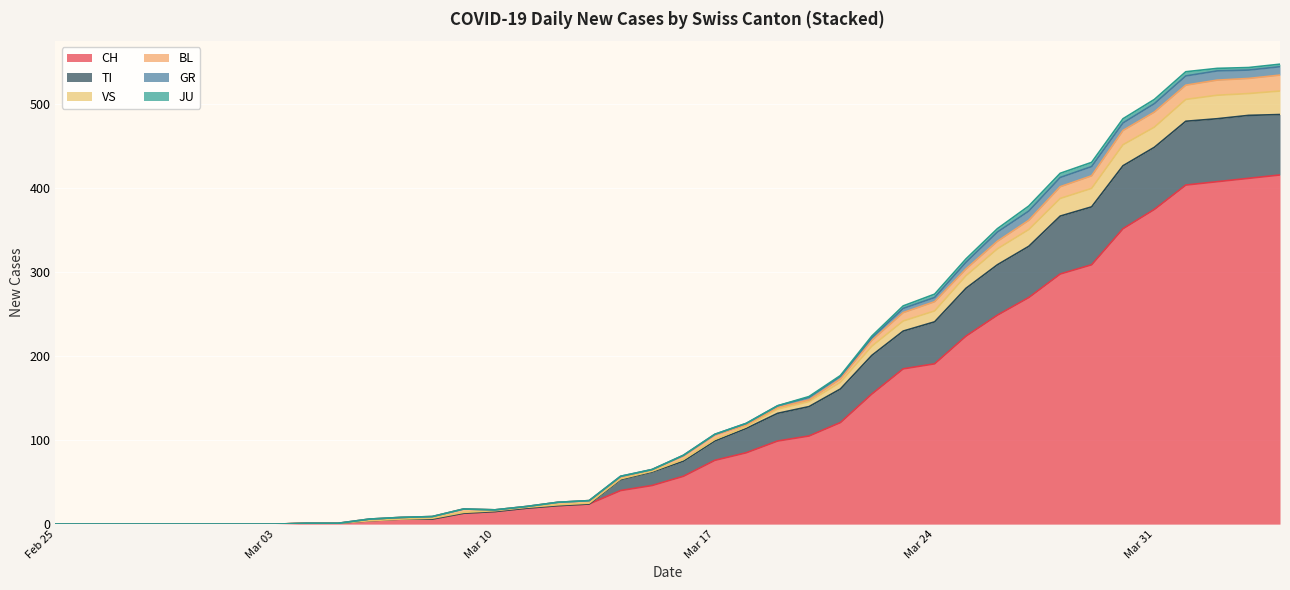

What are all the series names shown in the legend?

CH, TI, VS, BL, GR, JU